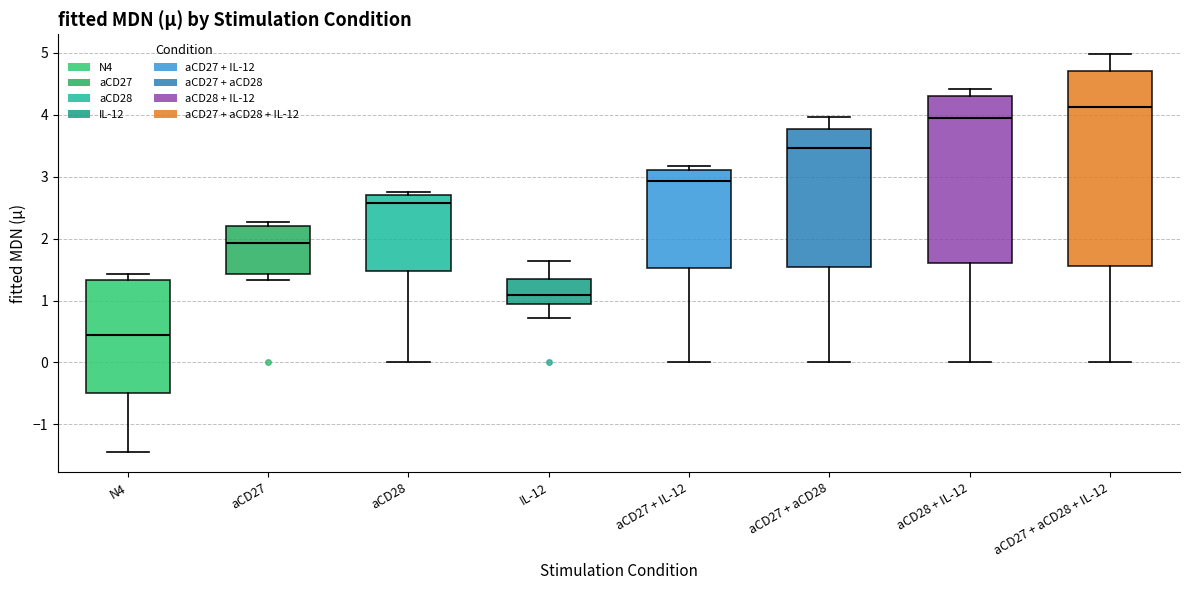

Which box is the tallest, from its lower edge to its upper edge?

aCD27 + aCD28 + IL-12